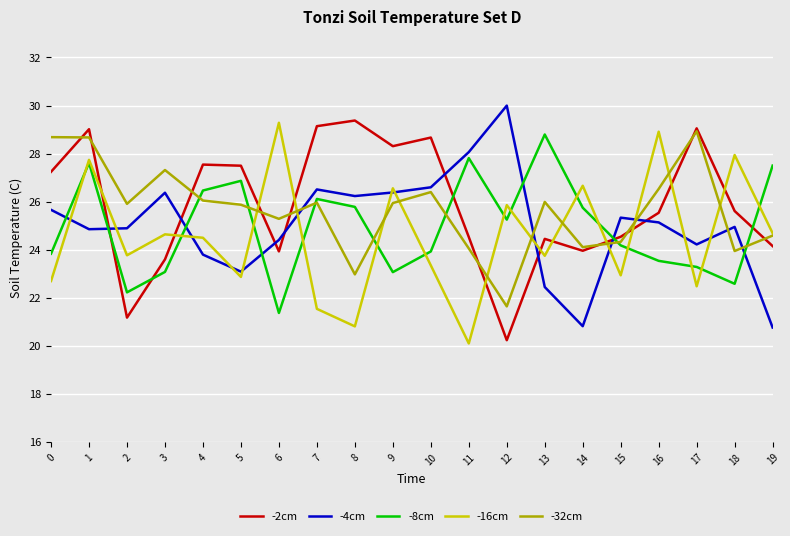

What is the spread (max minus min) of values at 16?

5.4